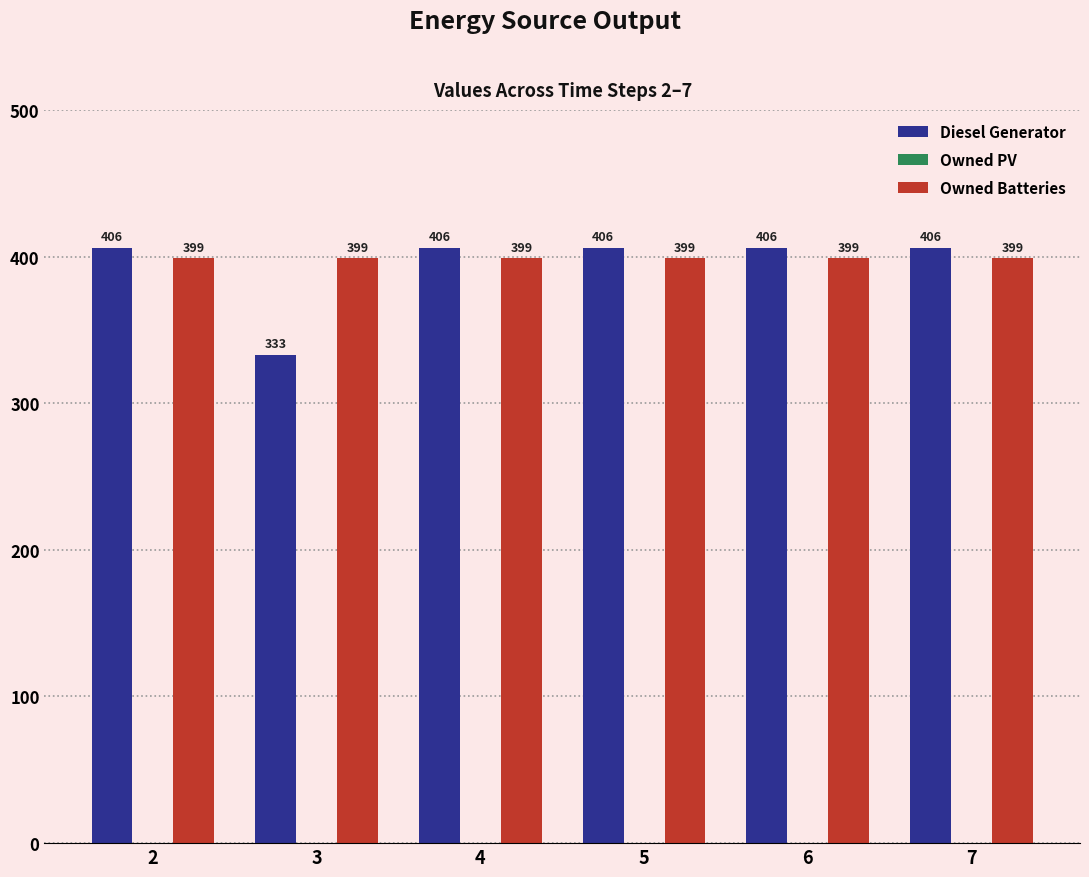

Are the bars grouped side by side (vs. stacked)?

Yes